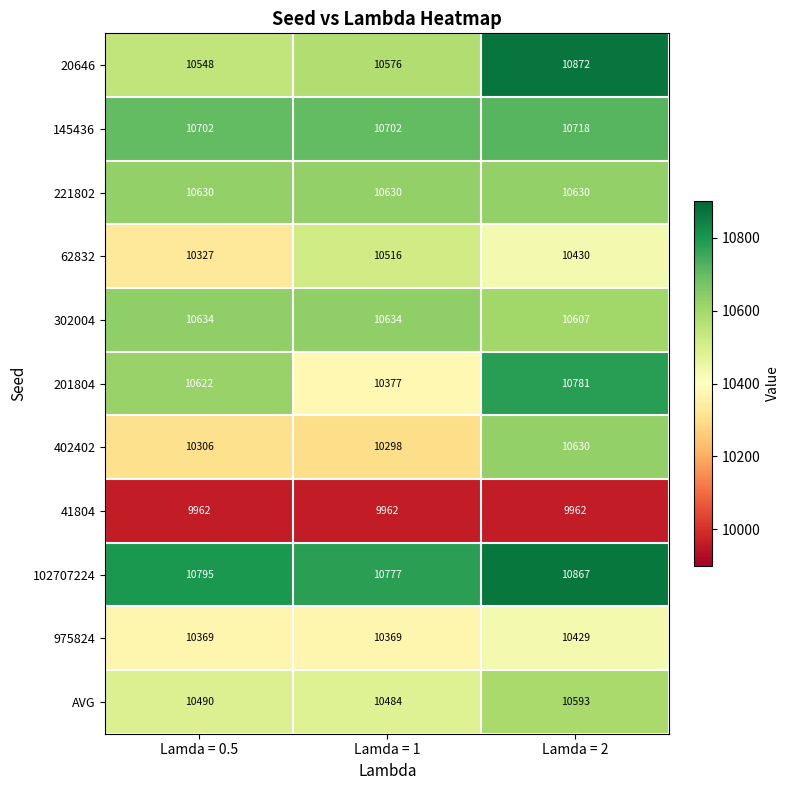

At how many categories does at least one series exceed 10037?

3